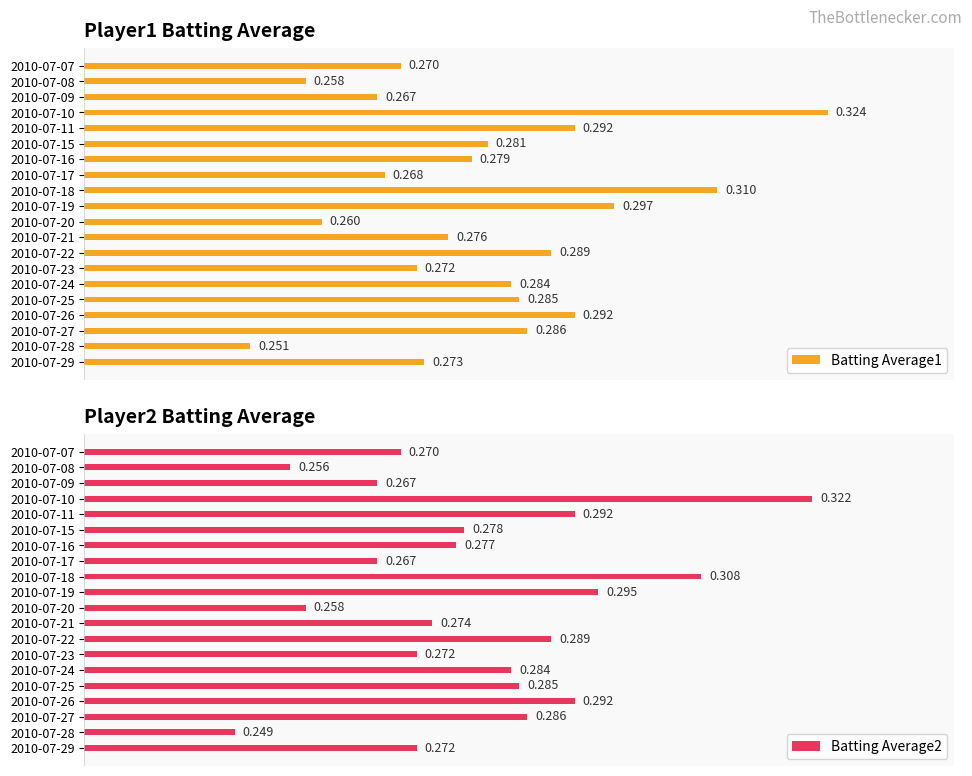

What is the total value across all series at 2010-07-26?

0.6